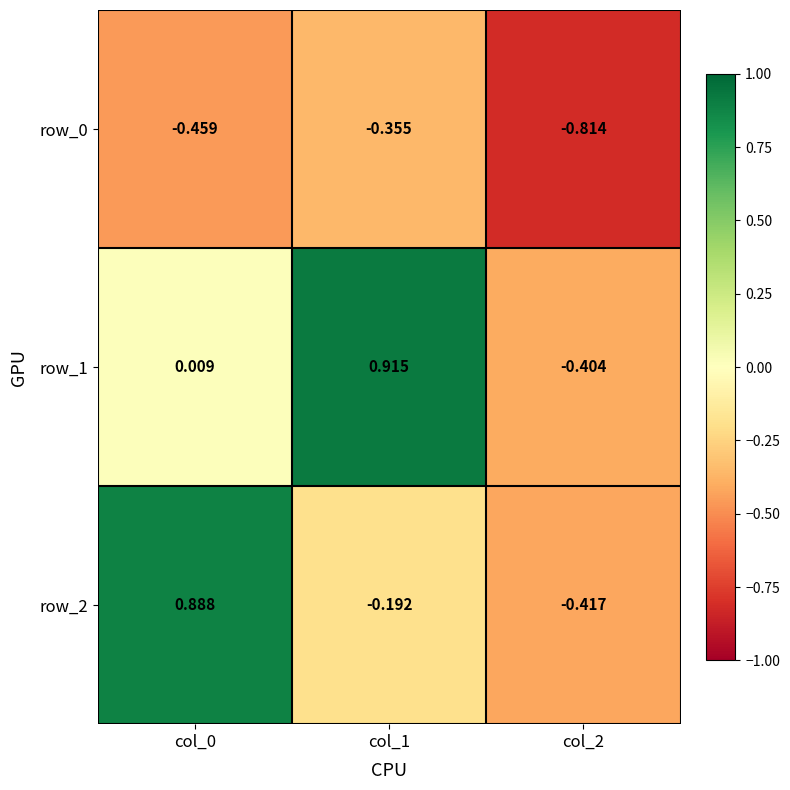

Is the value of row_1 at col_2 greater than the value of row_2 at col_0?

No